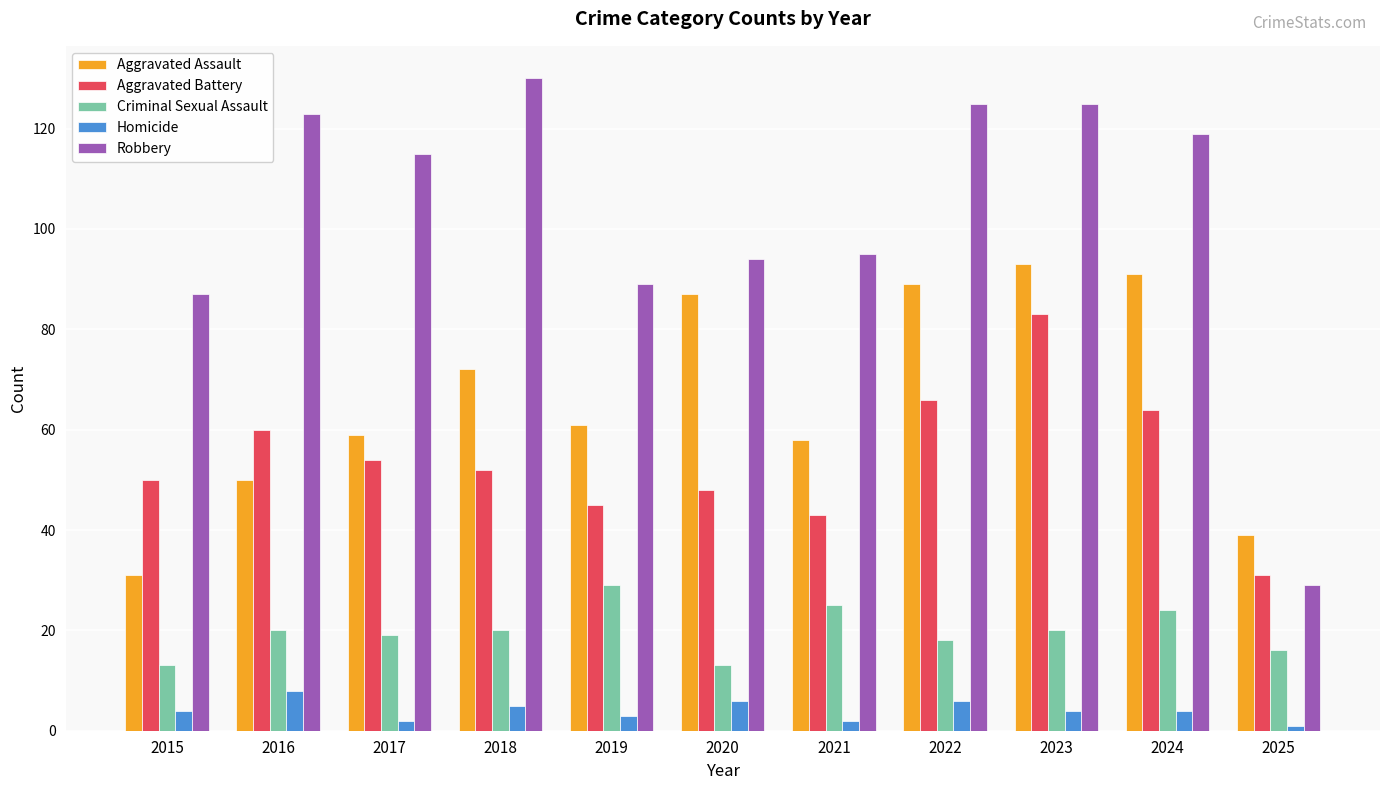

Reading left to right, transcribe all the data shown in this chart.

Aggravated Assault: 31	50	59	72	61	87	58	89	93	91	39
Aggravated Battery: 50	60	54	52	45	48	43	66	83	64	31
Criminal Sexual Assault: 13	20	19	20	29	13	25	18	20	24	16
Homicide: 4	8	2	5	3	6	2	6	4	4	1
Robbery: 87	123	115	130	89	94	95	125	125	119	29